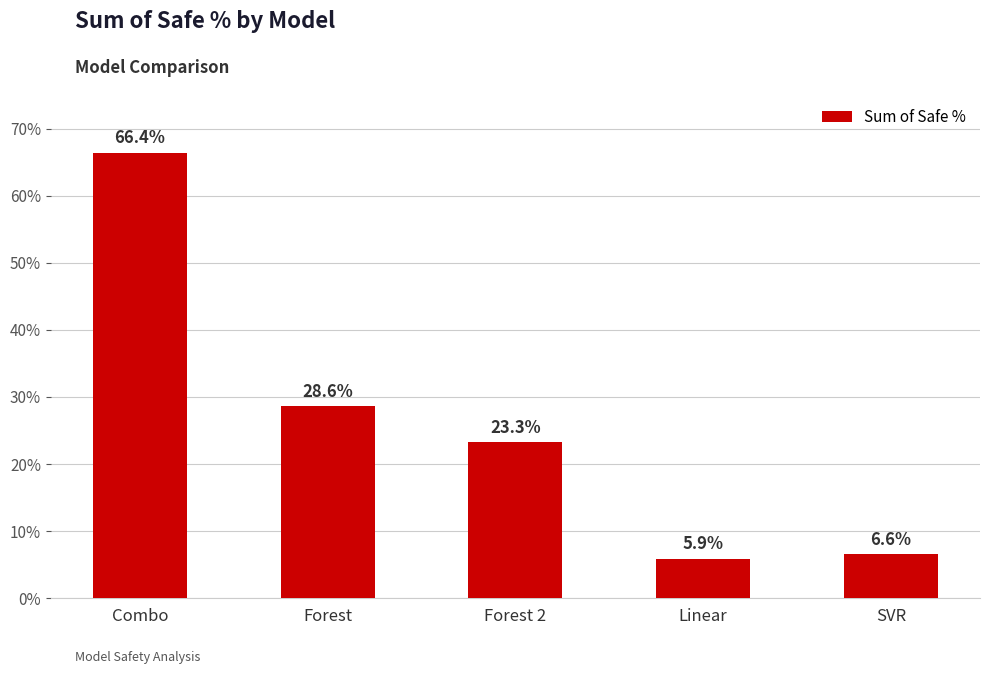

Does the chart contain any negative values?

No